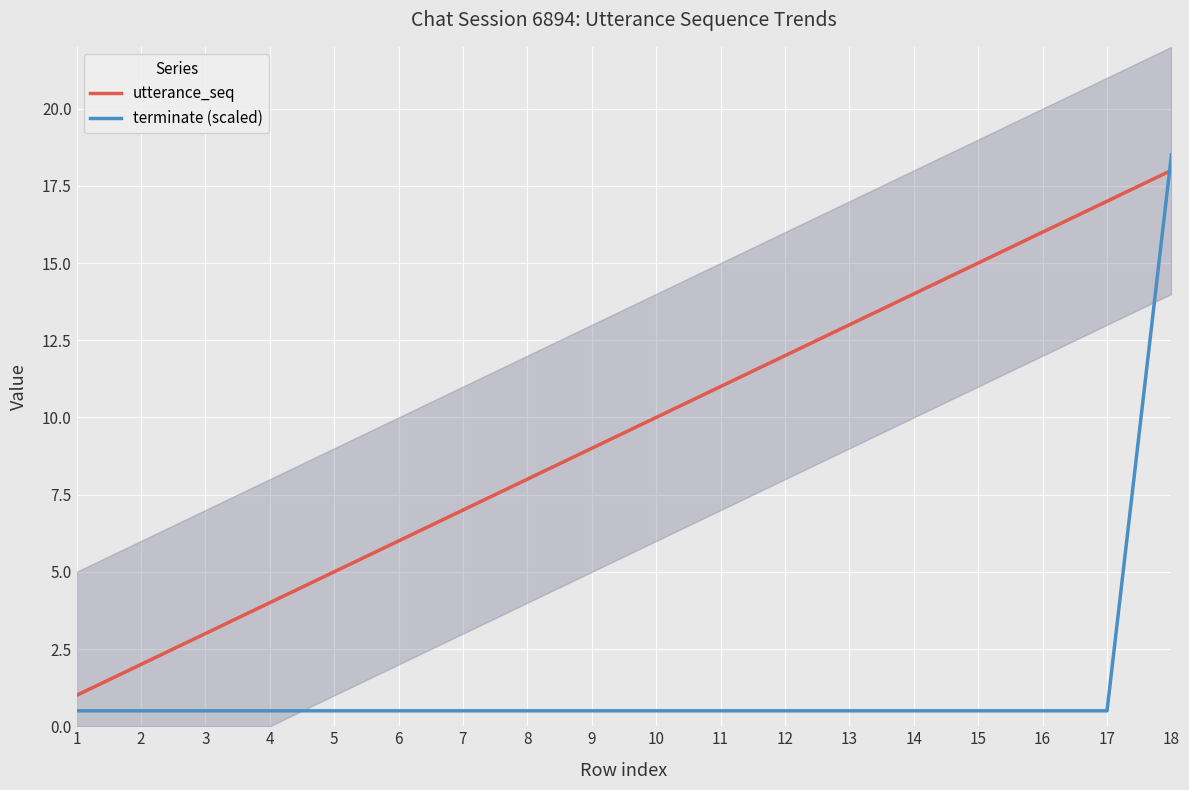

How many times do utterance_seq and terminate (scaled) cross each other?

1